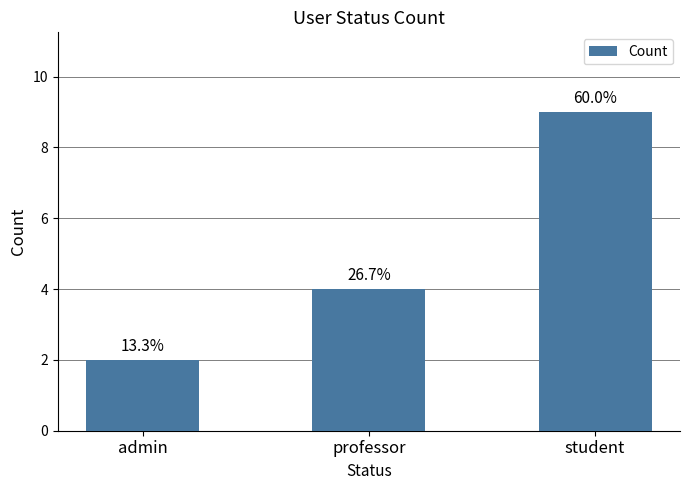

Is it true that the value at professor is 4?

True